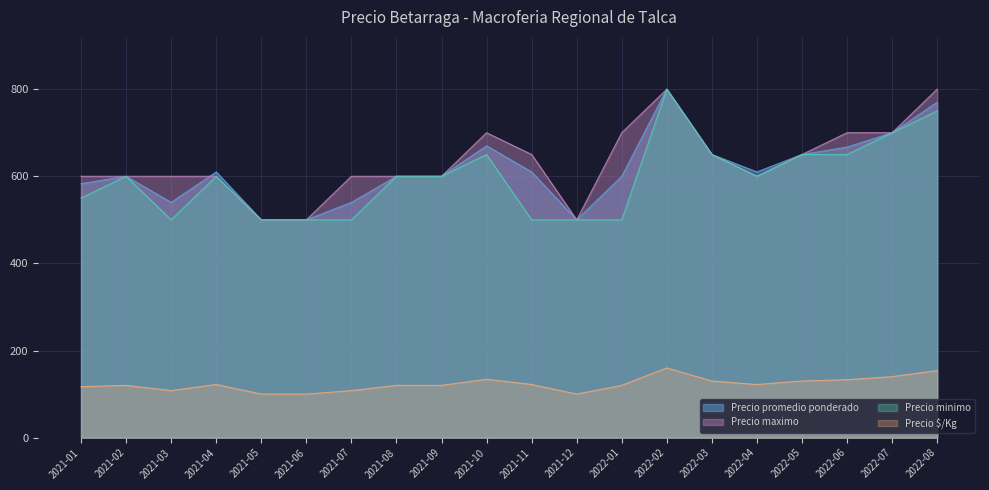

Rank the series at 2022-02 from lowest to highest value.

Precio $/Kg, Precio promedio ponderado, Precio maximo, Precio minimo